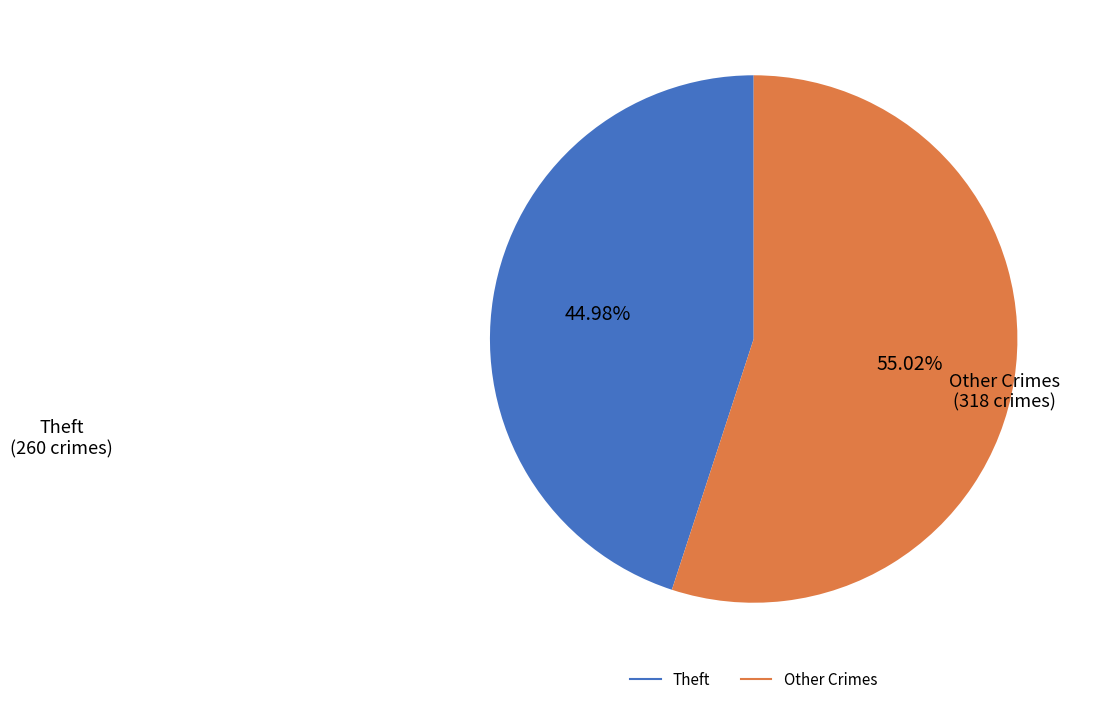

Does any single category account for the majority?

Yes